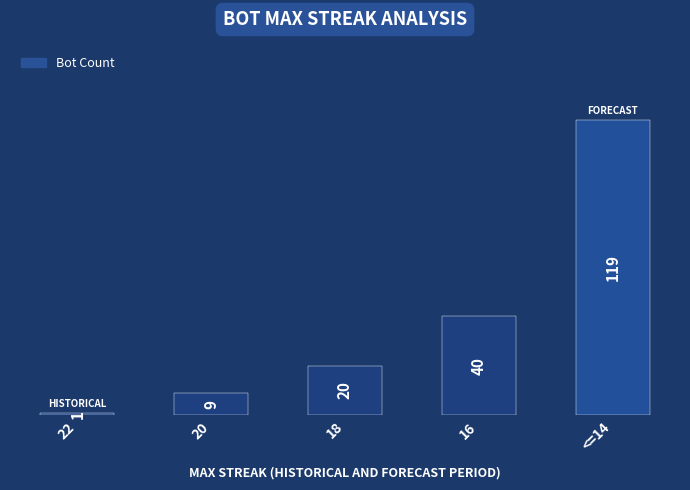

Reading left to right, list all the values displayed in this chart.

22=1	20=9	18=20	16=40	<=14=119